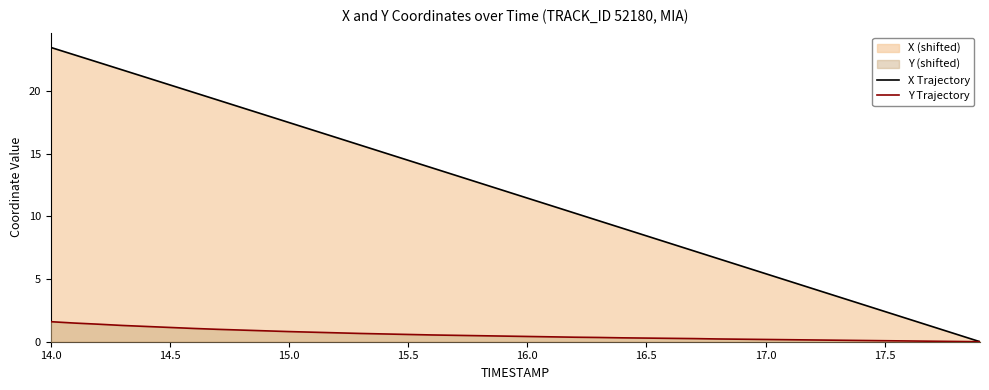

At how many categories does at least one series exceed 12?

20